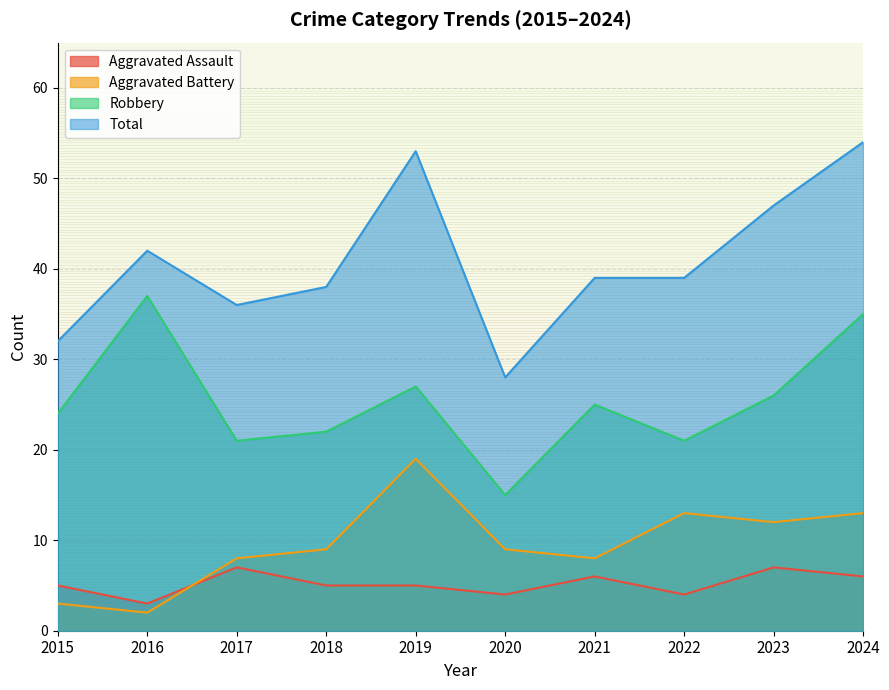

How many lines are shown in the chart?

4